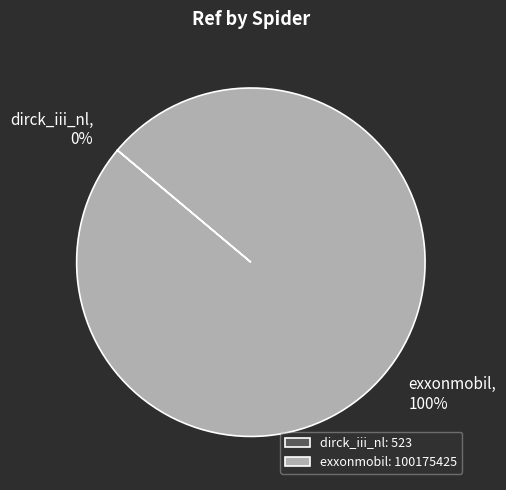

To the nearest percent, what portion does exxonmobil represent?

100%